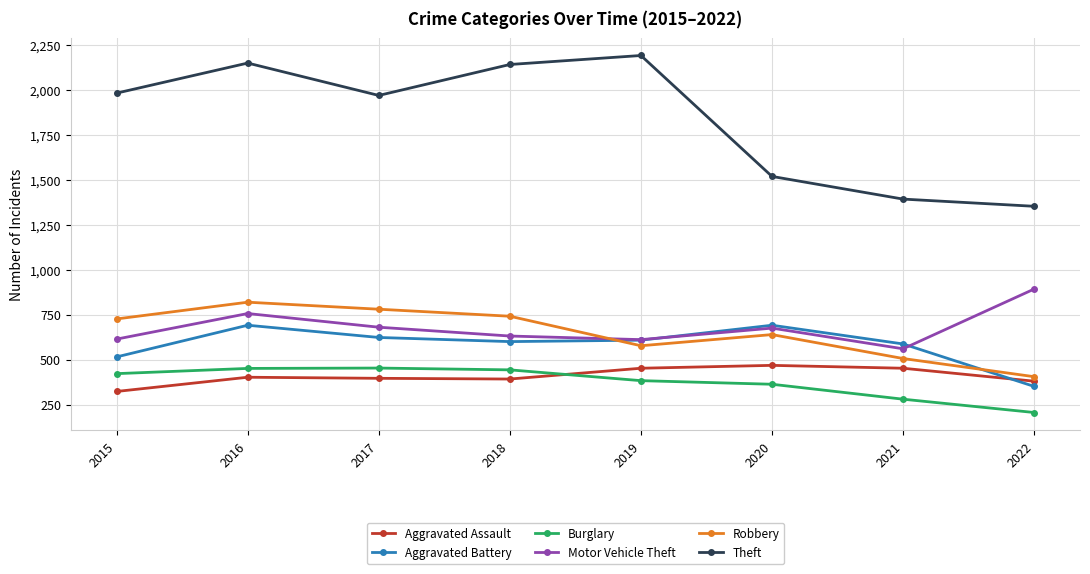

True or false: Theft and Burglary cross at least once.

False